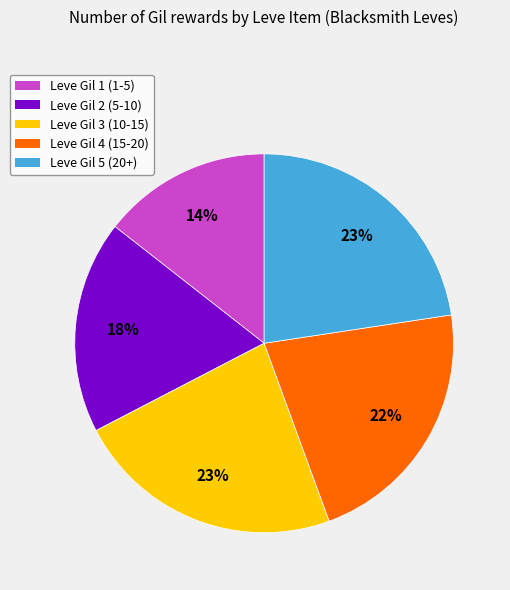

To the nearest percent, what is the difference between the largest and smallest slice percentages?

9%